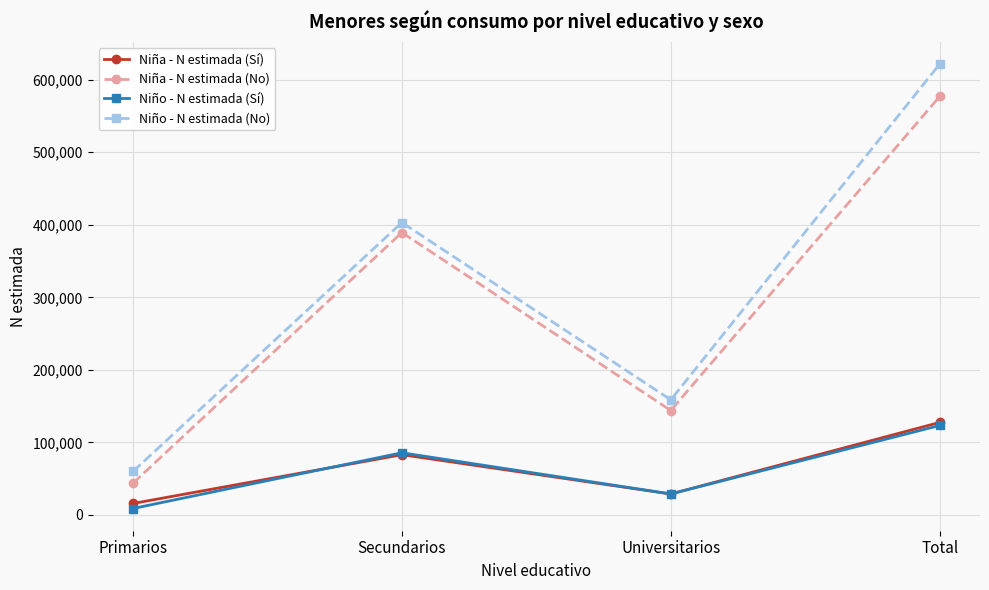

What is the value of the Niño - N estimada (Sí) point at the 1st from the left?

8786